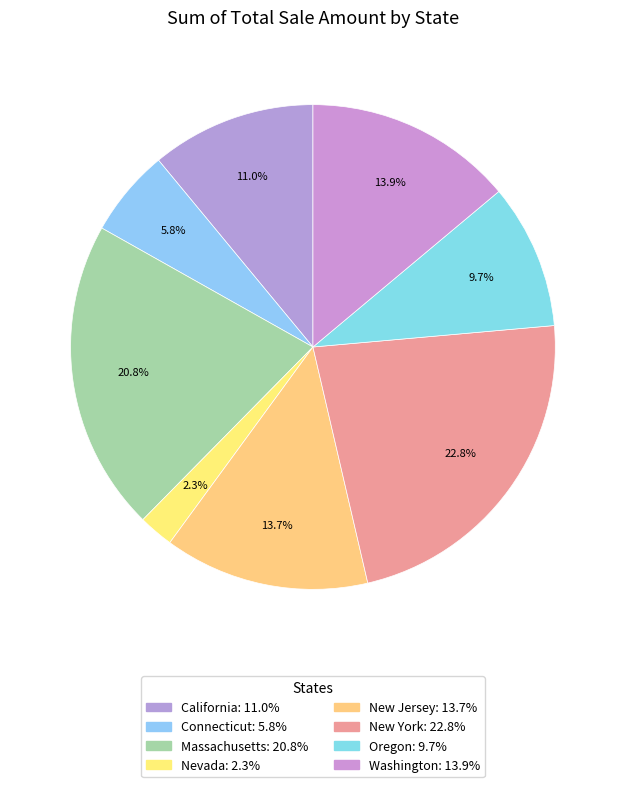

Does Washington account for over 50% of the chart?

No